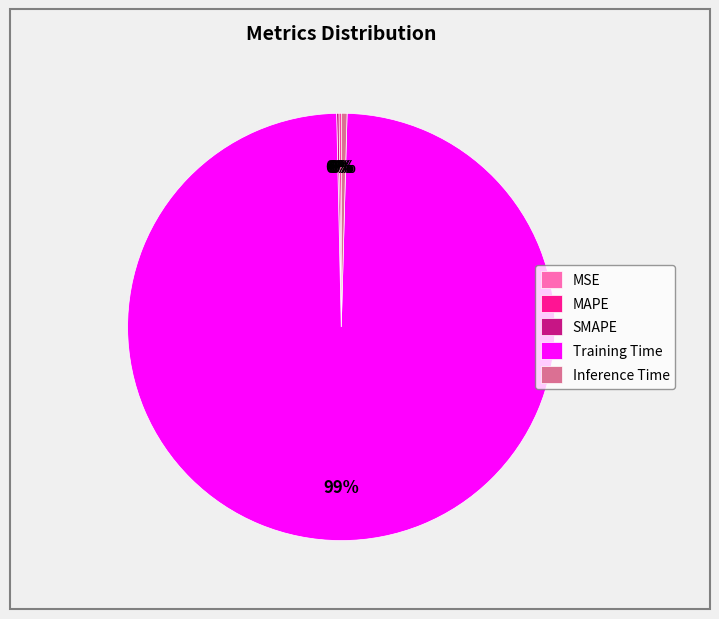

Combined, do Training Time and Inference Time account for over 50%?

Yes